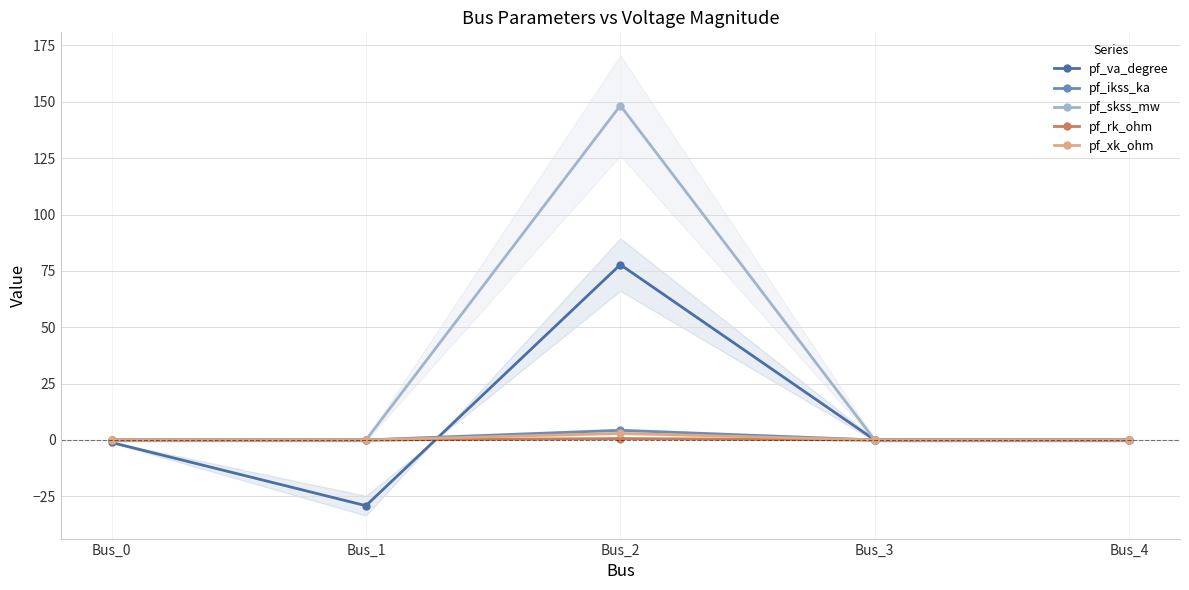

Where is pf_ikss_ka nearest to the value 2?

Bus_0